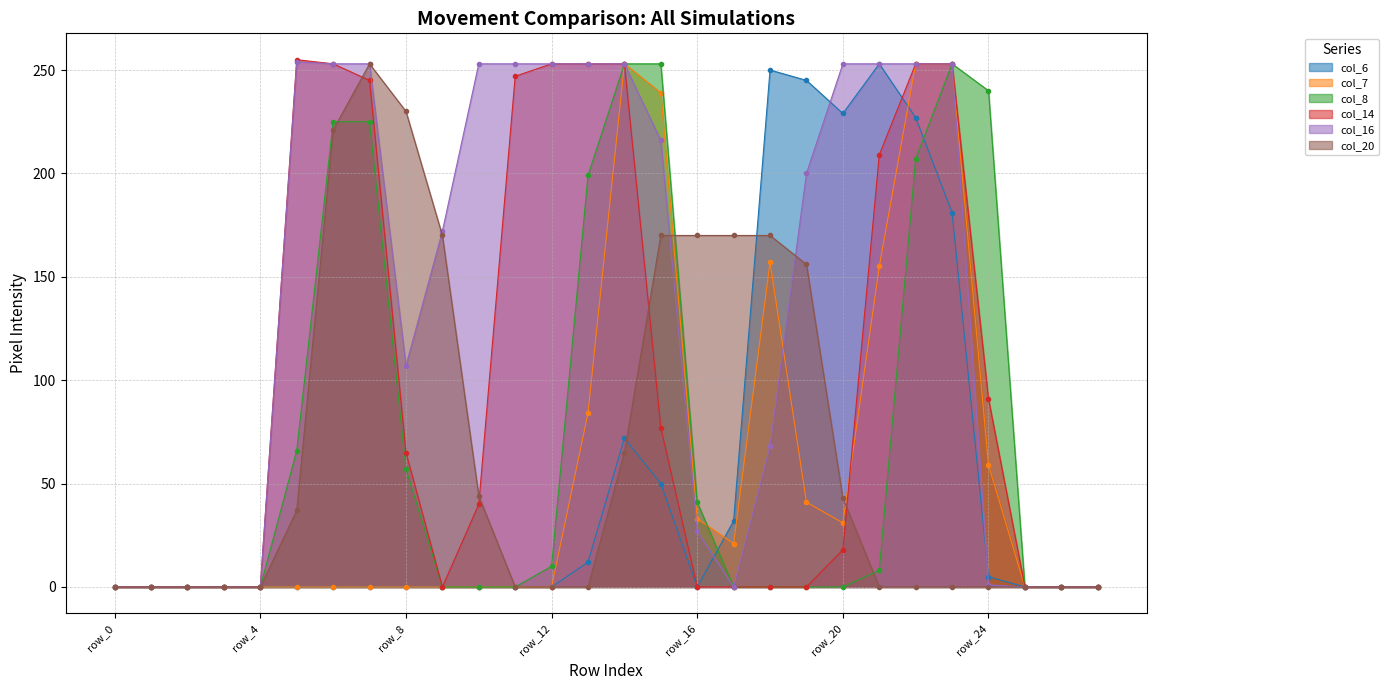

Rank the categories by col_7 value from highest to lowest.

row_14, row_22, row_23, row_15, row_18, row_21, row_13, row_24, row_19, row_16, row_20, row_17, row_0, row_1, row_2, row_3, row_4, row_5, row_6, row_7, row_8, row_9, row_10, row_11, row_12, row_25, row_26, row_27